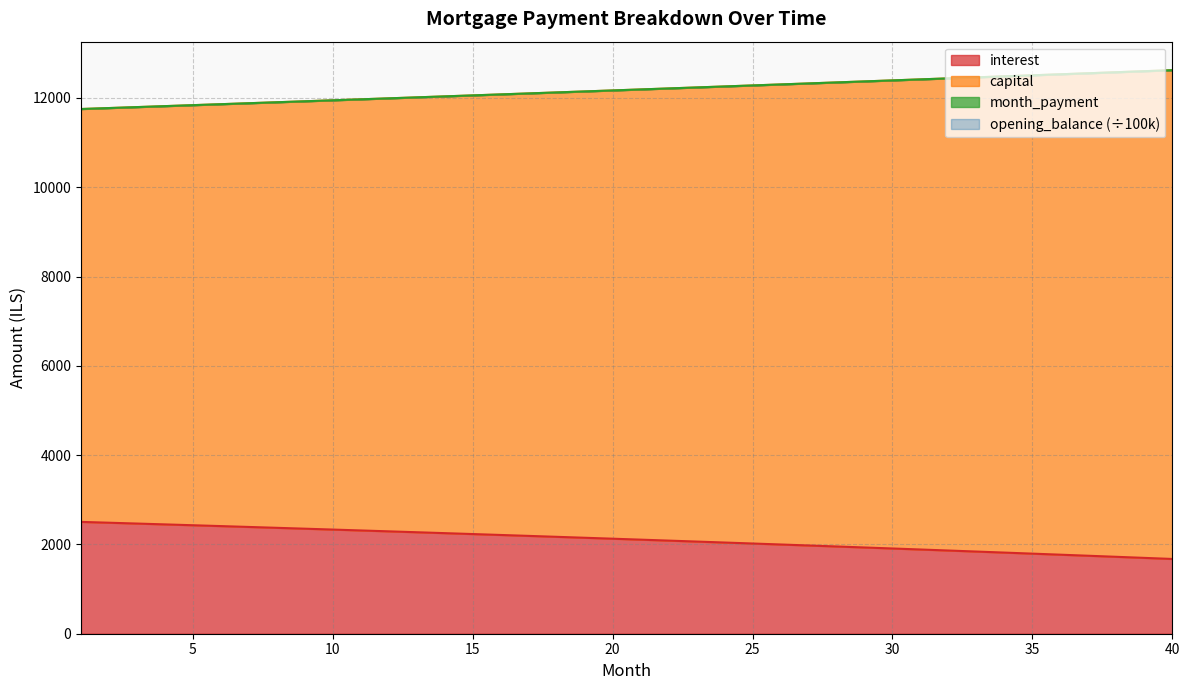

The month_payment series shows 11990.2 at 12. True or false?

True